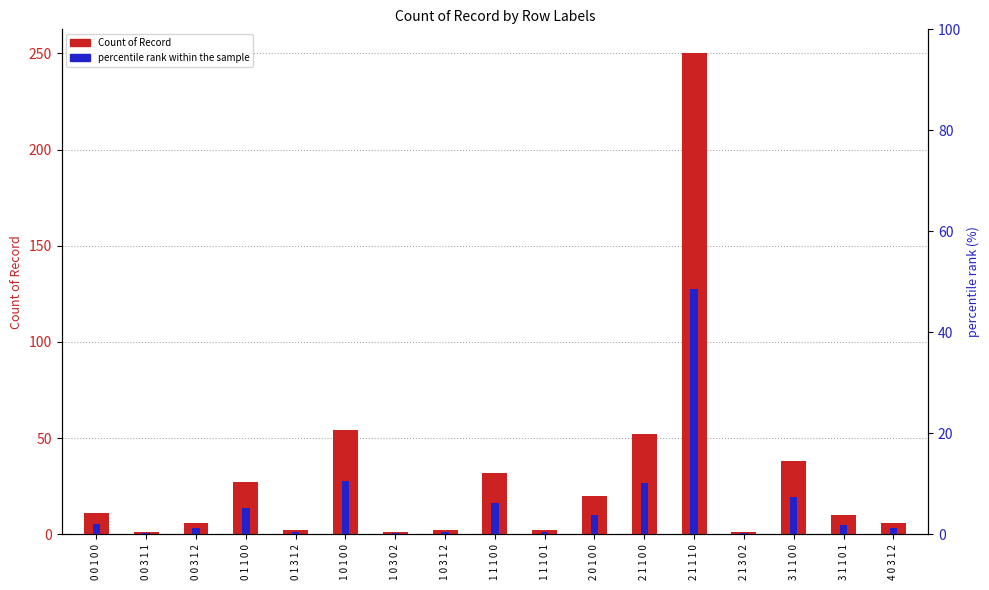

Between 0 1 1 0 0 and 0 1 3 1 2, which is larger?

0 1 1 0 0